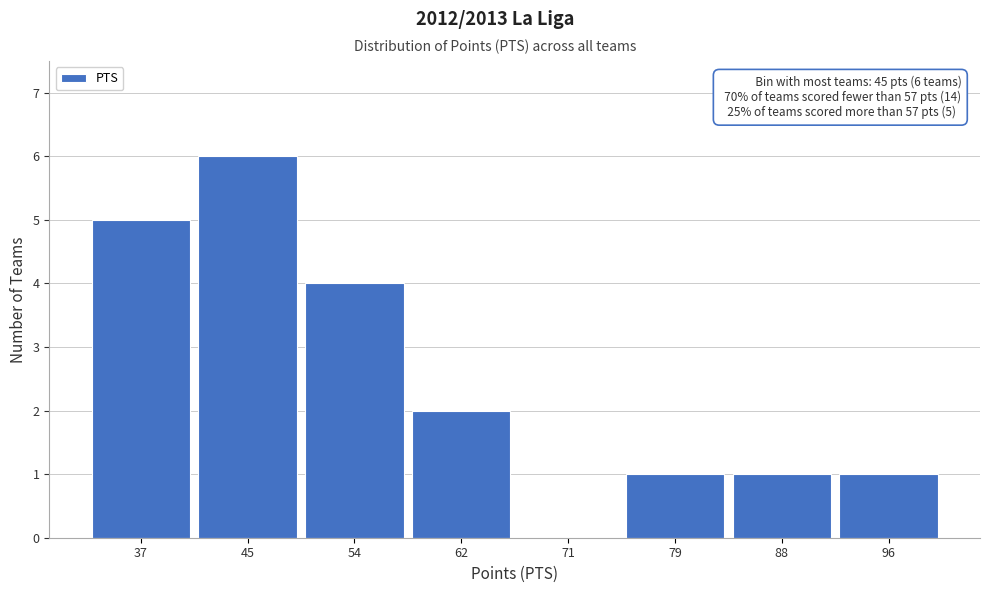

Reading left to right, what are all the values shown in this chart?

37=5	45=6	54=4	62=2	71=0	79=1	88=1	96=1